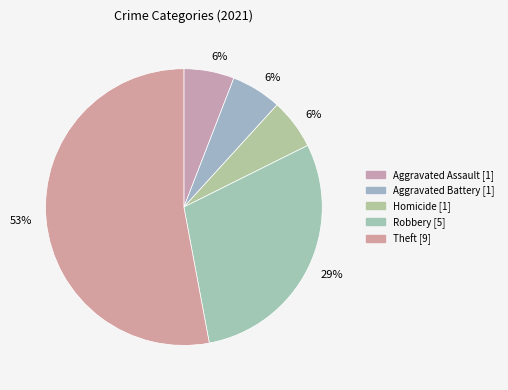

How many segments does this pie chart have?

5